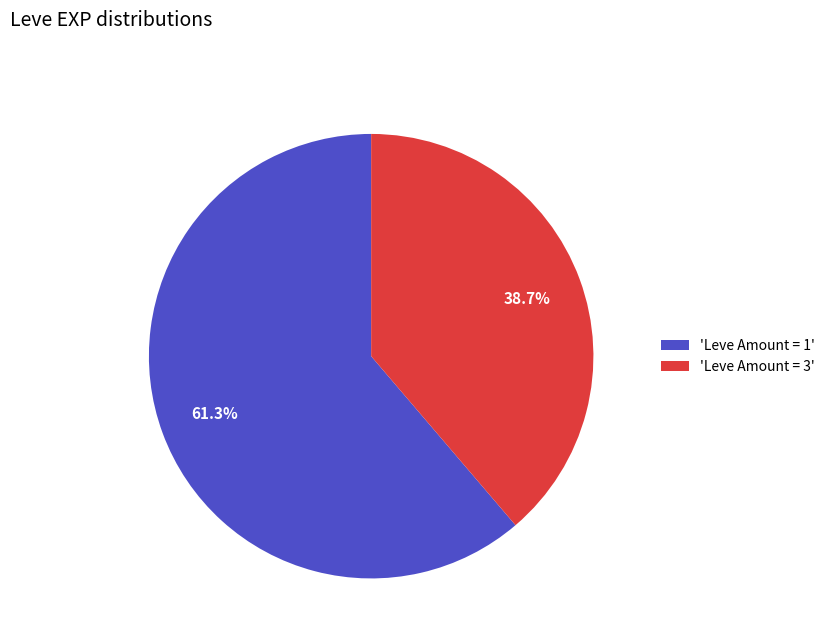

Which slice is the largest?

'Leve Amount = 1'